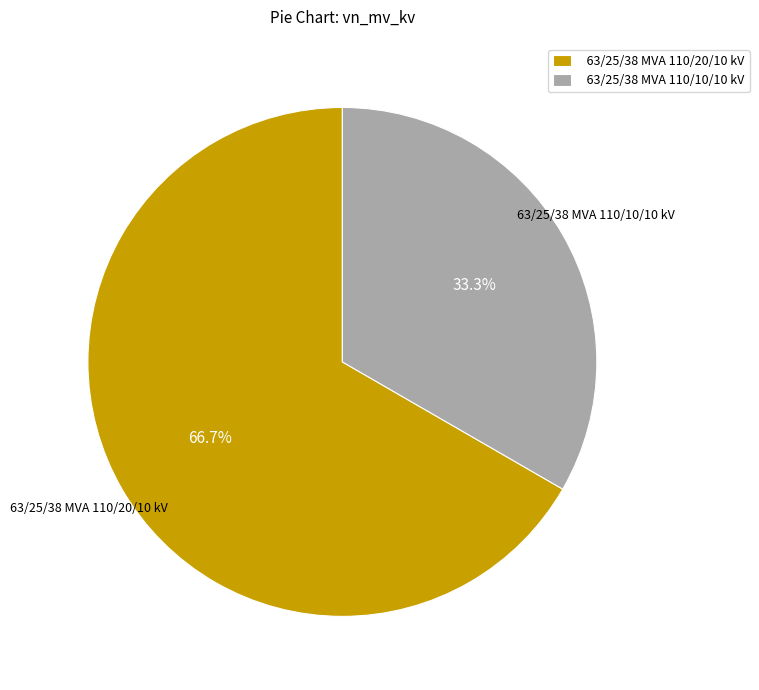

Rank the categories by value from lowest to highest.

63/25/38 MVA 110/10/10 kV, 63/25/38 MVA 110/20/10 kV